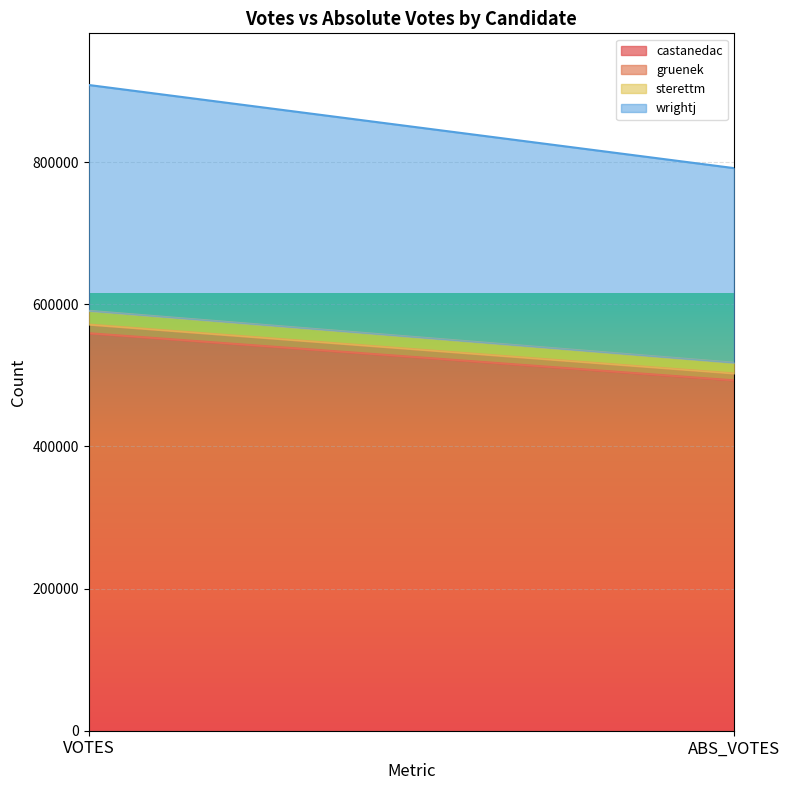

What is the difference between the wrightj values at VOTES and ABS_VOTES?

43966